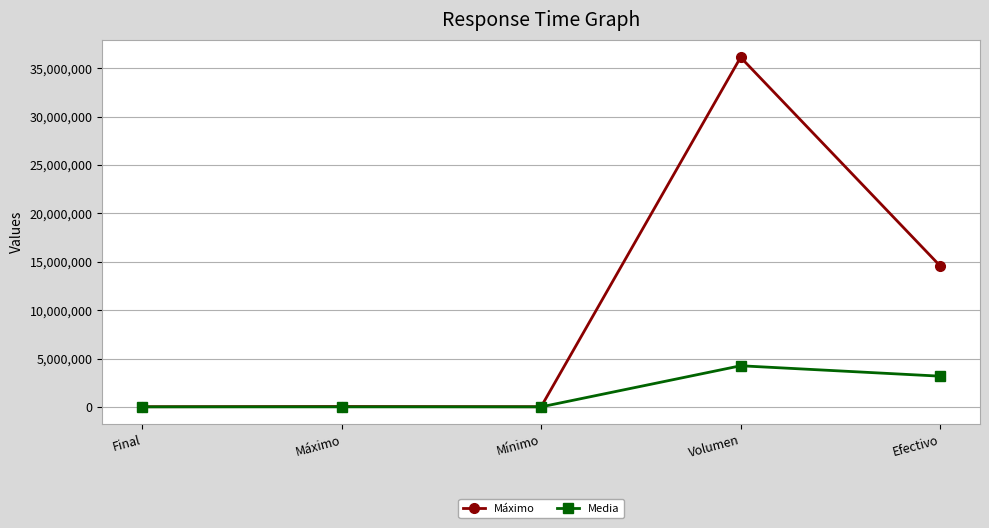

What is the label of the 4th point from the left?

Volumen